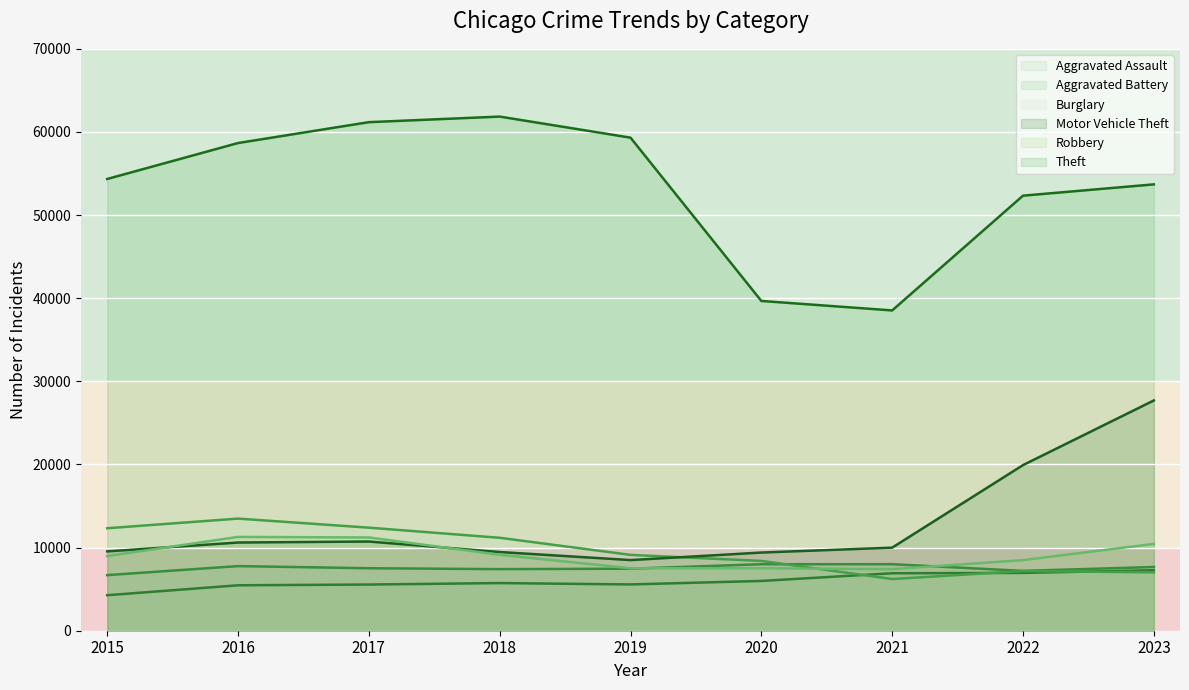

How many values in the Theft series exceed 54344?

4